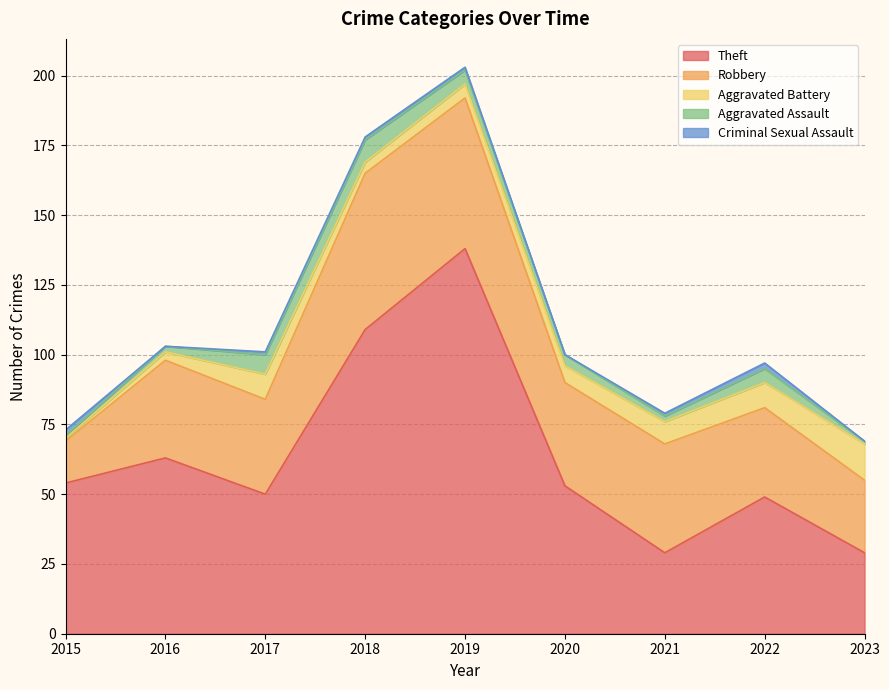

What is the sum of the Robbery values at 2023 and 2015?

41